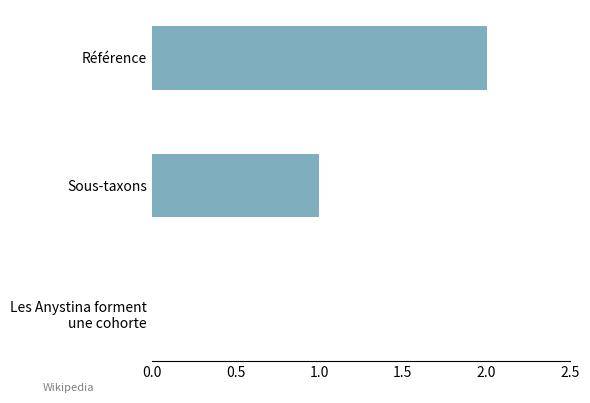

What is the sum of all values?

3